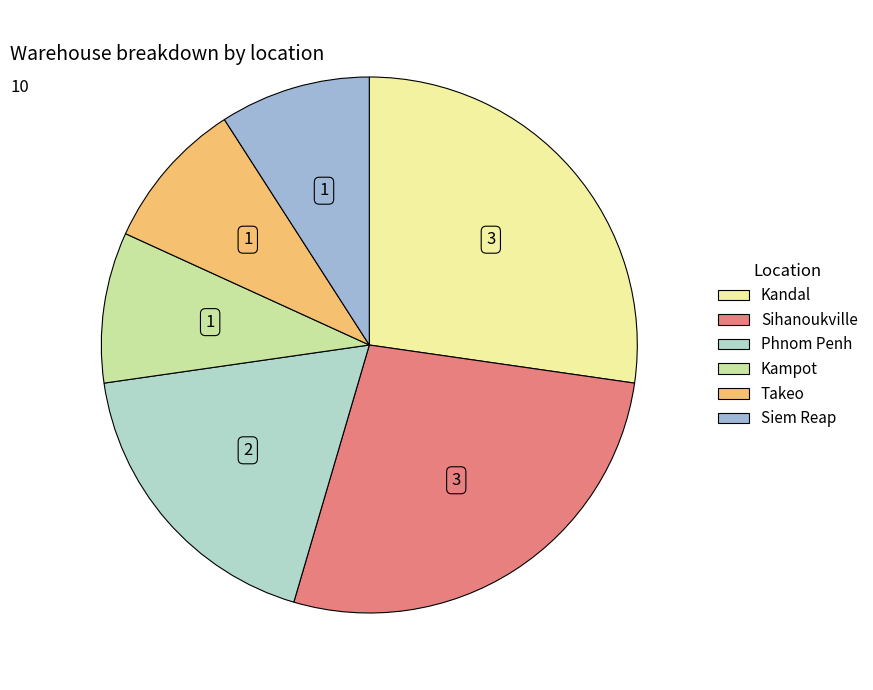

True or false: Sihanoukville accounts for 27% of the total.

True